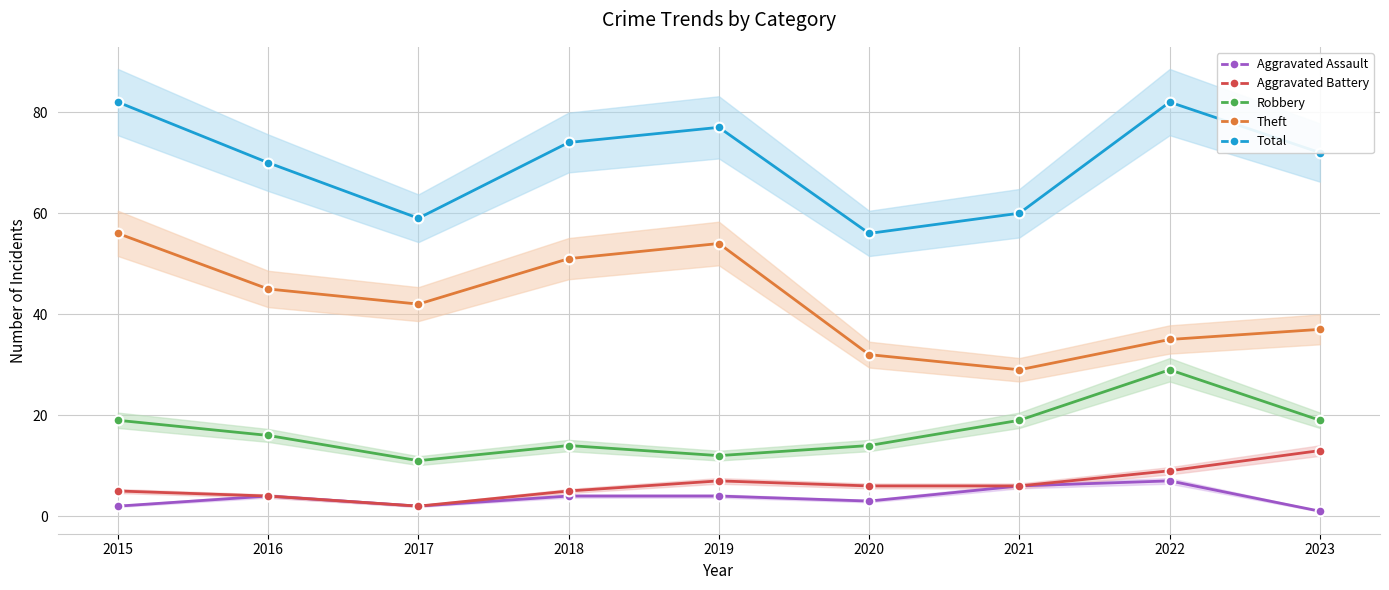

Reading left to right, transcribe all the data shown in this chart.

Aggravated Assault: 2015=2	2016=4	2017=2	2018=4	2019=4	2020=3	2021=6	2022=7	2023=1
Aggravated Battery: 2015=5	2016=4	2017=2	2018=5	2019=7	2020=6	2021=6	2022=9	2023=13
Robbery: 2015=19	2016=16	2017=11	2018=14	2019=12	2020=14	2021=19	2022=29	2023=19
Theft: 2015=56	2016=45	2017=42	2018=51	2019=54	2020=32	2021=29	2022=35	2023=37
Total: 2015=82	2016=70	2017=59	2018=74	2019=77	2020=56	2021=60	2022=82	2023=72